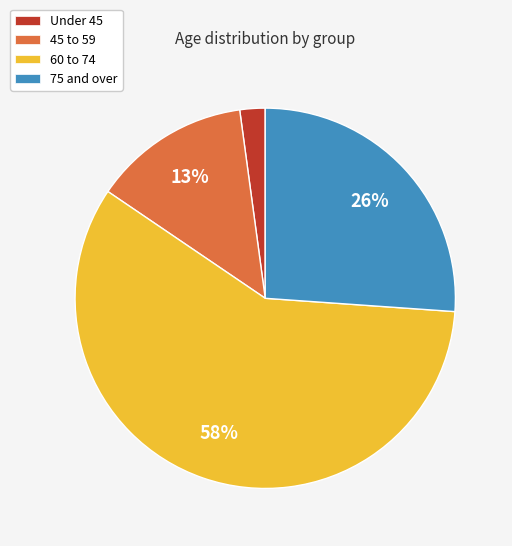

Is there any slice that represents more than half of the pie?

Yes